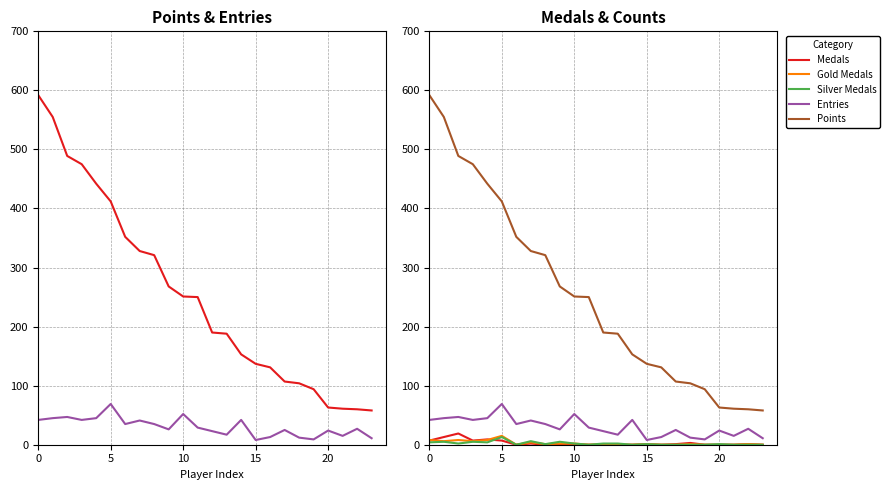

Is it true that Silver Medals equals 3 at 10?

False